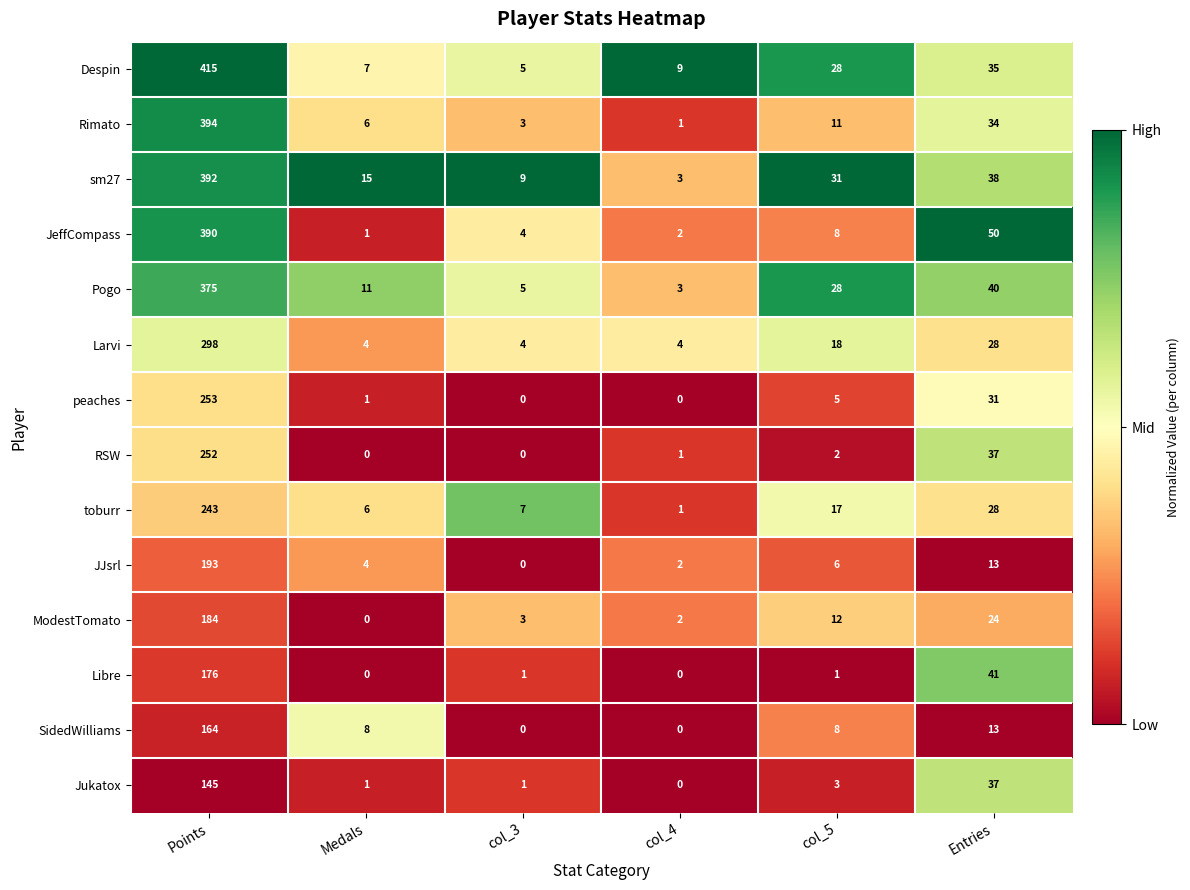

Which series changed the most between col_5 and Entries?

JeffCompass